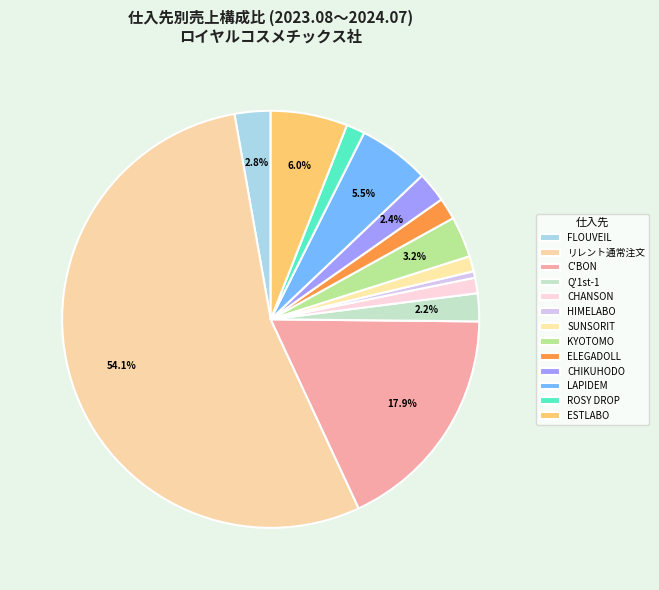

To the nearest percent, what is the average slice percentage?

8%